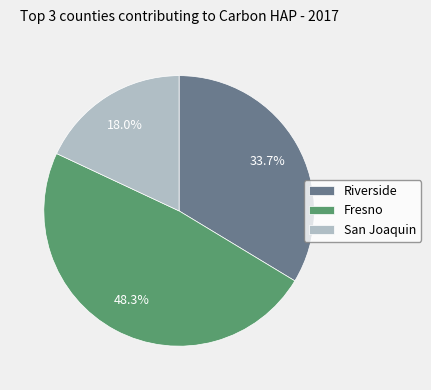

What is the largest slice in the pie chart?

Fresno